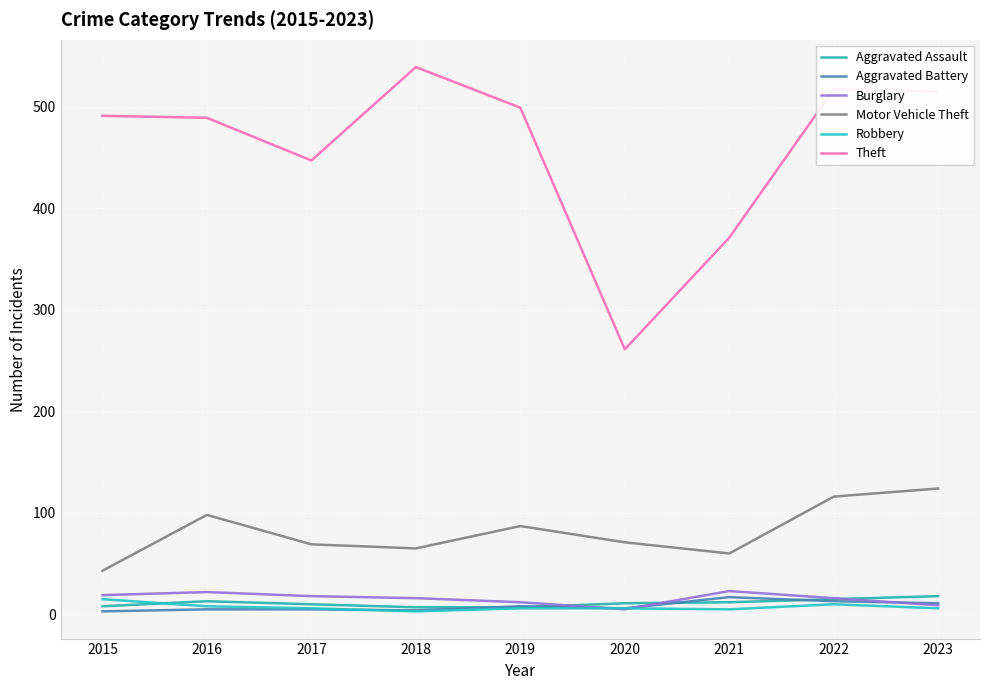

After their last crossing, which series has the higher values: Aggravated Assault or Robbery?

Aggravated Assault